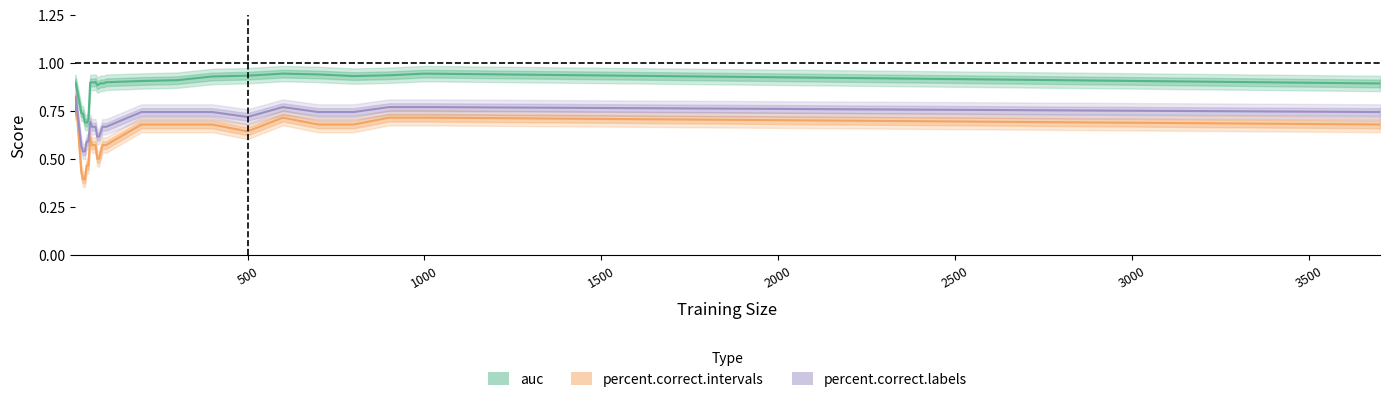

Is it true that auc equals 1.3 at 65?

False